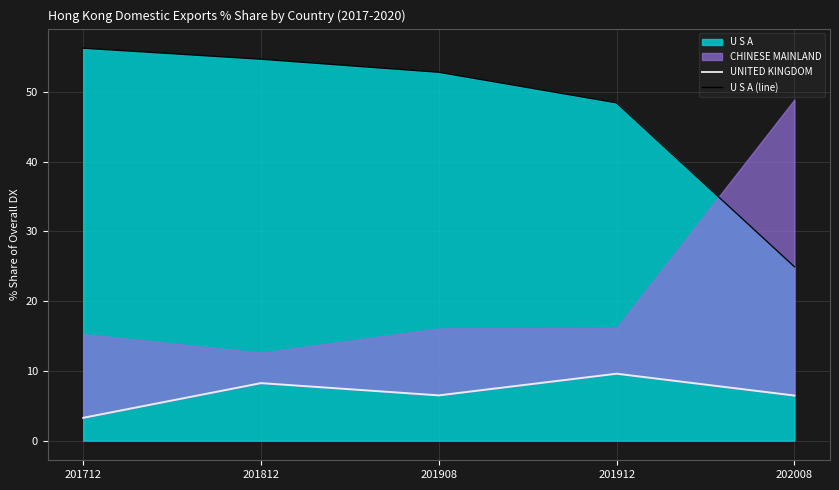

Where does the U S A (line) series first go above 52?

201712